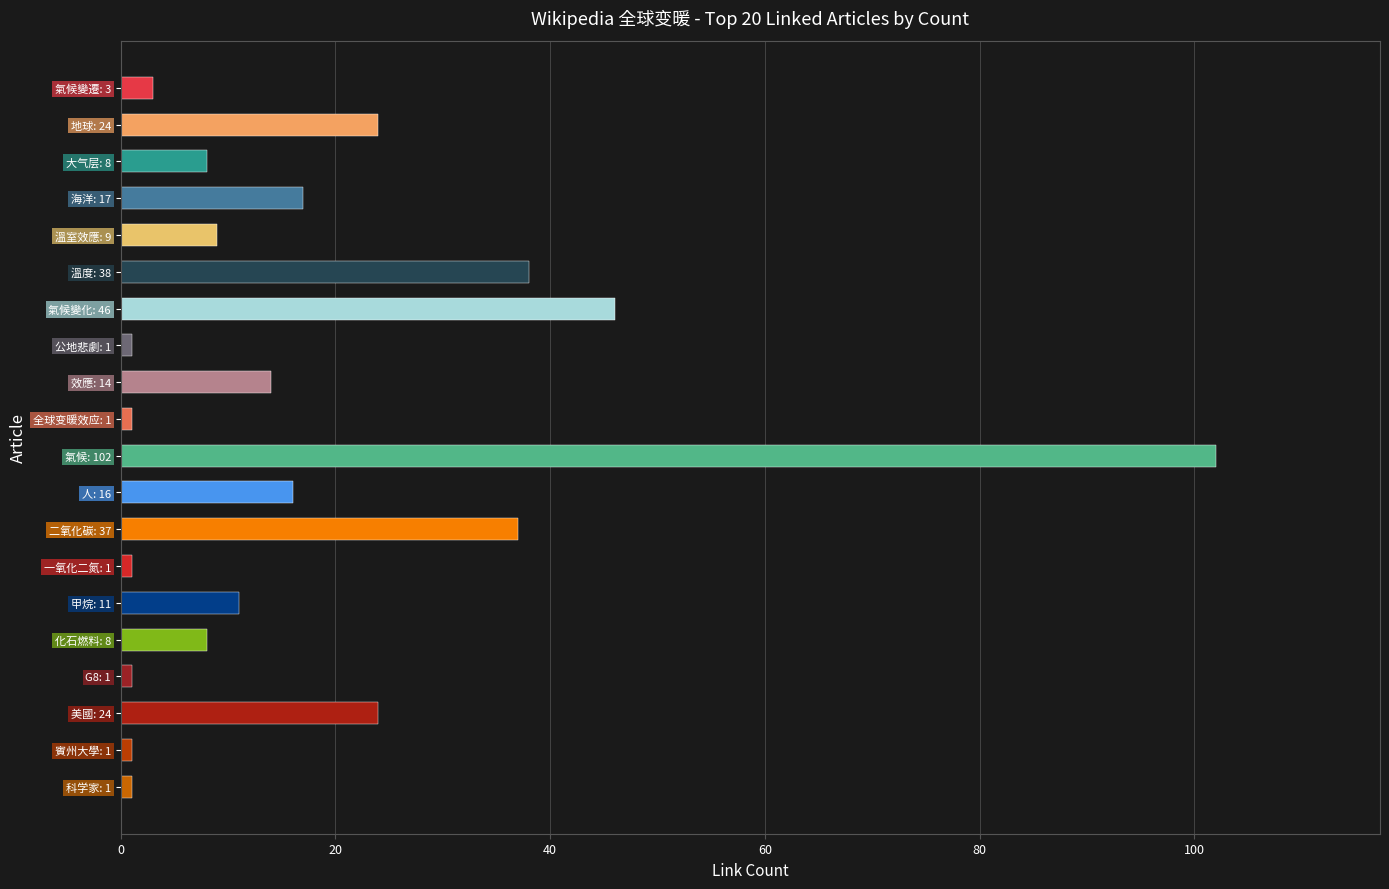

Reading top to bottom, transcribe all the data shown in this chart.

氣候變遷: 3=3	地球: 24=24	大气层: 8=8	海洋: 17=17	溫室效應: 9=9	溫度: 38=38	氣候變化: 46=46	公地悲劇: 1=1	效應: 14=14	全球变暖效应: 1=1	氣候: 102=102	人: 16=16	二氧化碳: 37=37	一氧化二氮: 1=1	甲烷: 11=11	化石燃料: 8=8	G8: 1=1	美國: 24=24	賓州大學: 1=1	科学家: 1=1